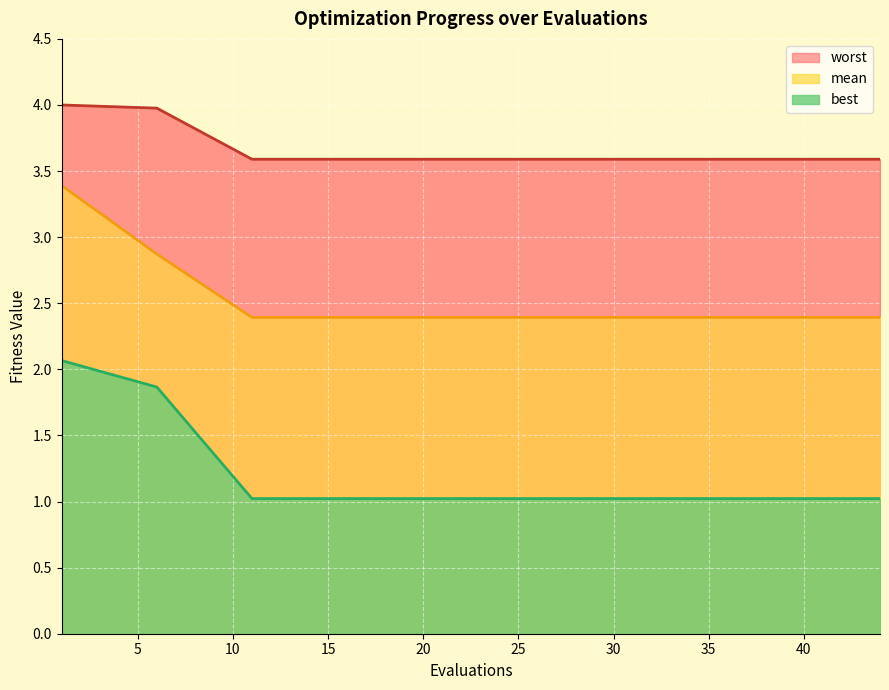

Reading left to right, transcribe all the data shown in this chart.

mean: 3.4	2.9	2.4	2.4	2.4	2.4	2.4	2.4	2.4	2.4	2.4	2.4	2.4	2.4	2.4
best: 2.1	1.9	1.0	1.0	1.0	1.0	1.0	1.0	1.0	1.0	1.0	1.0	1.0	1.0	1.0
worst: 4.0	4.0	3.6	3.6	3.6	3.6	3.6	3.6	3.6	3.6	3.6	3.6	3.6	3.6	3.6